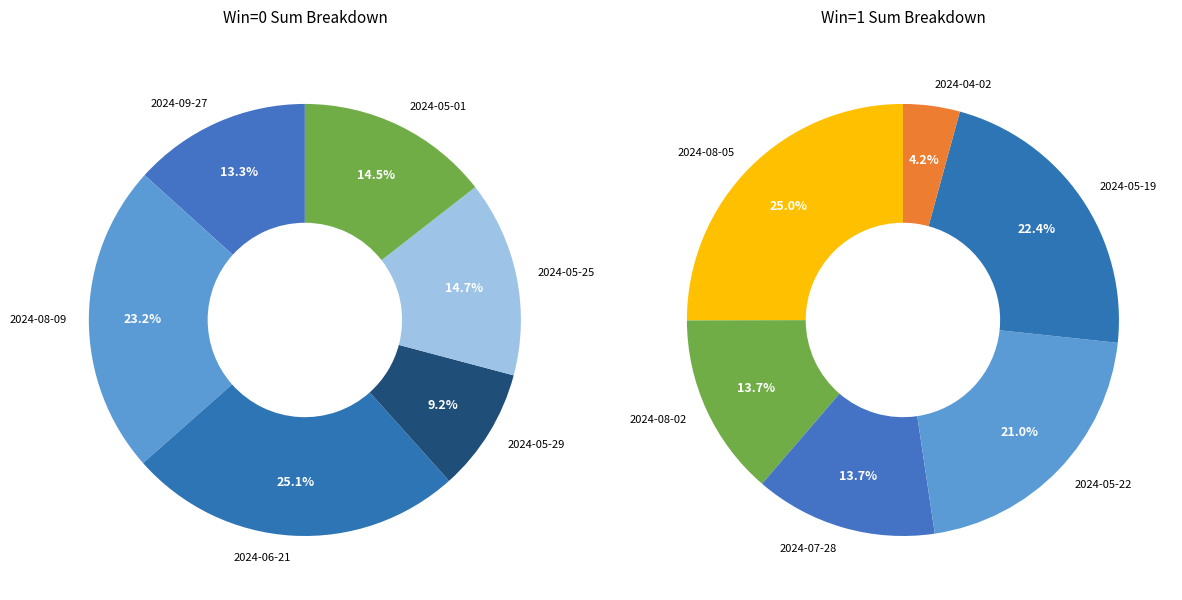

True or false: 4 accounts for 15% of the total.

True